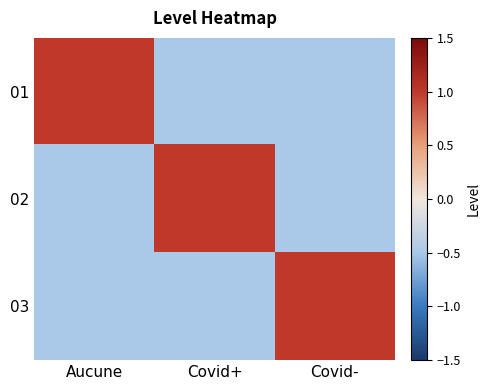

What is the difference between the highest and lowest values at Aucune?

1.5